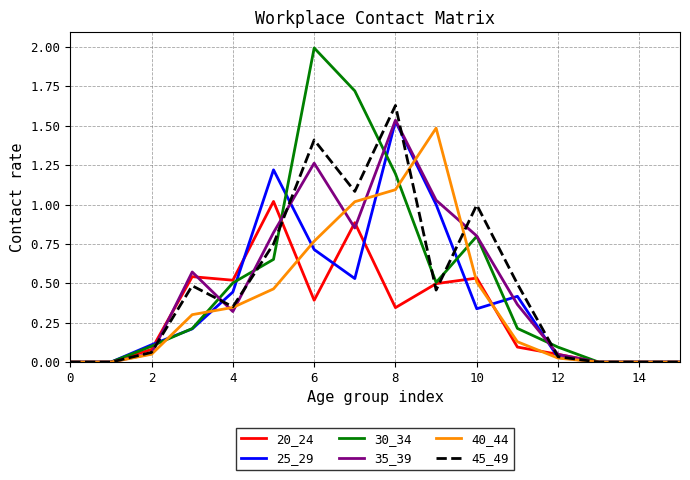

Which series has the largest range (max minus min)?

30_34